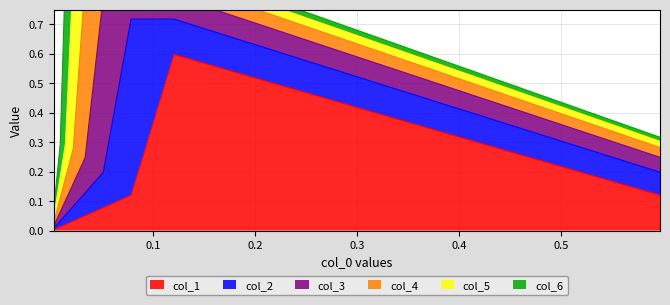

Which series has the widest spread of values?

col_1